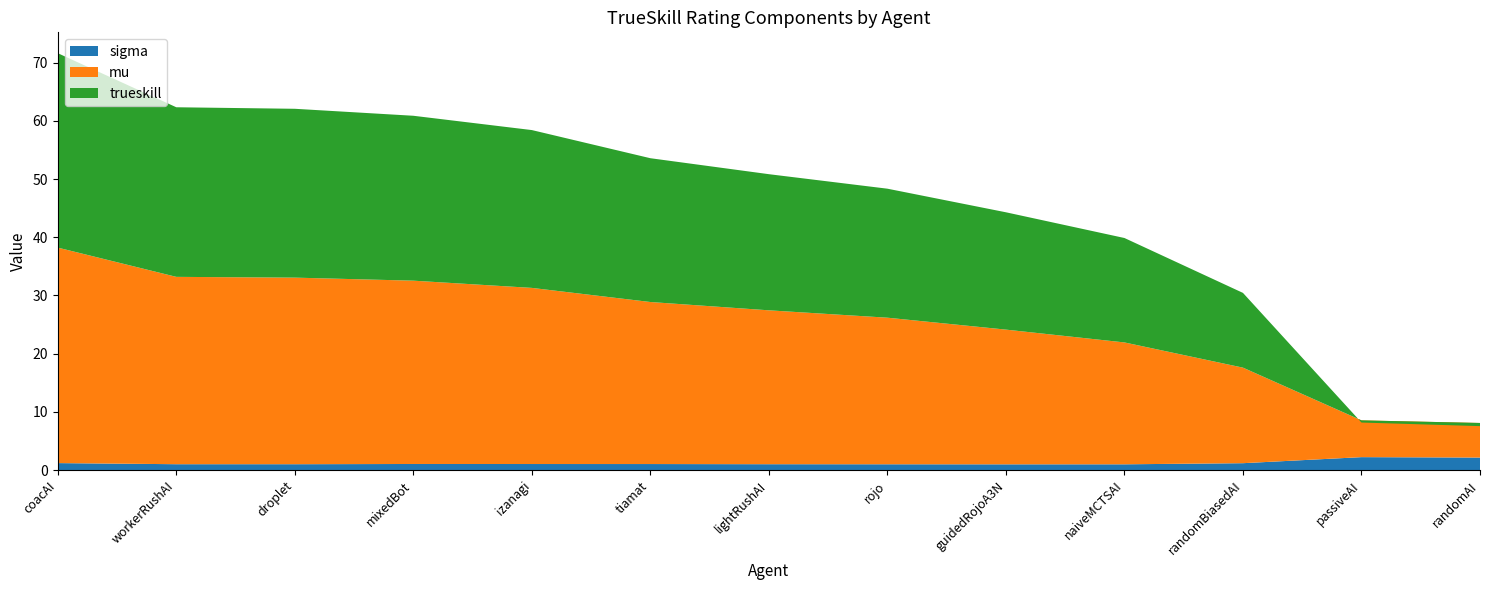

Reading left to right, transcribe all the data shown in this chart.

mu: 37.0	32.2	32.0	31.5	30.3	27.8	26.4	25.2	23.1	20.9	16.4	6.3	5.9
sigma: 1.2	1.0	1.0	1.1	1.0	1.0	1.0	1.0	1.0	1.0	1.2	2.2	2.2
trueskill: 33.4	29.1	29.0	28.3	27.1	24.7	23.4	22.2	20.2	17.9	12.8	-0.4	-0.5